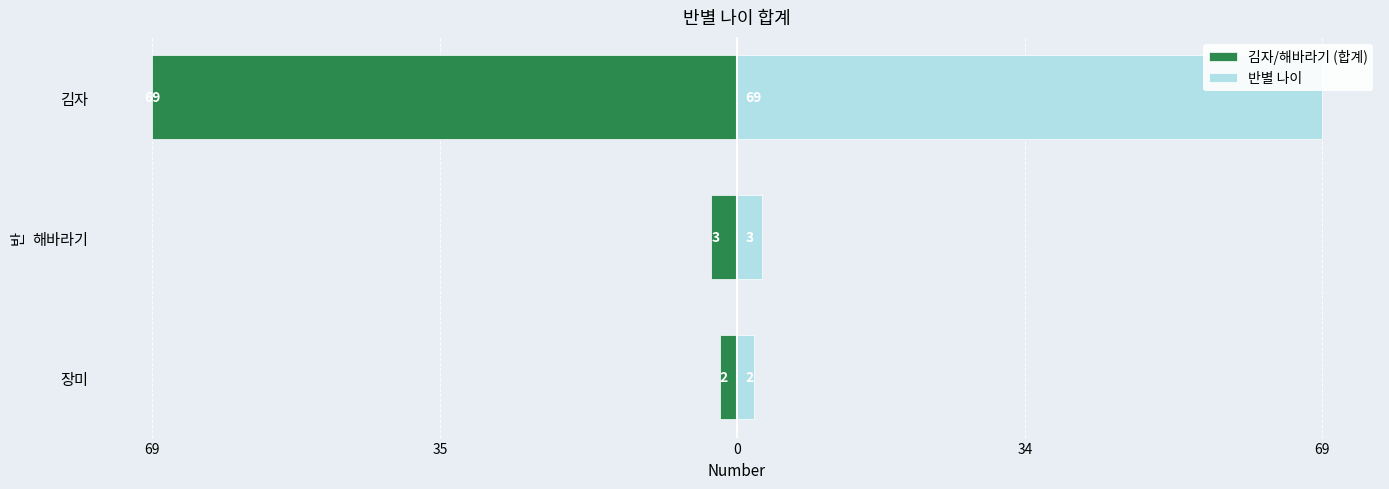

True or false: 김자/해바라기 (합계) has a value of -2 at 장미.

True